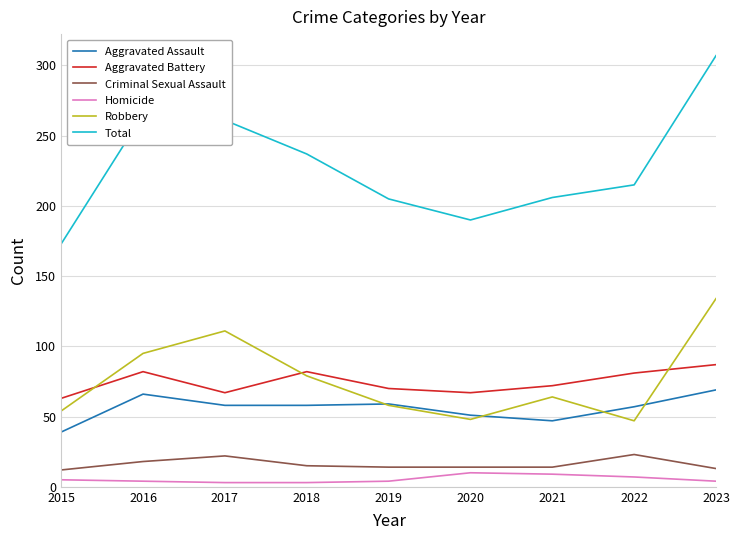

Is the value of Aggravated Assault at 2019 greater than the value of Criminal Sexual Assault at 2015?

Yes